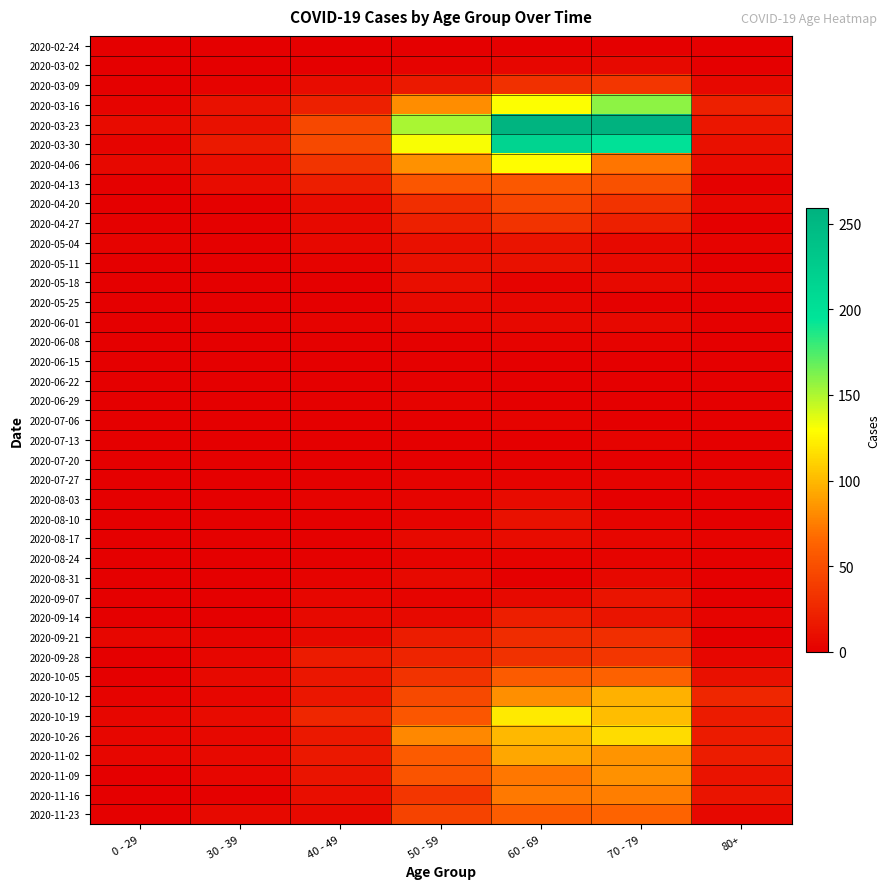

Between 80+ and 0 - 29, which is larger?

80+